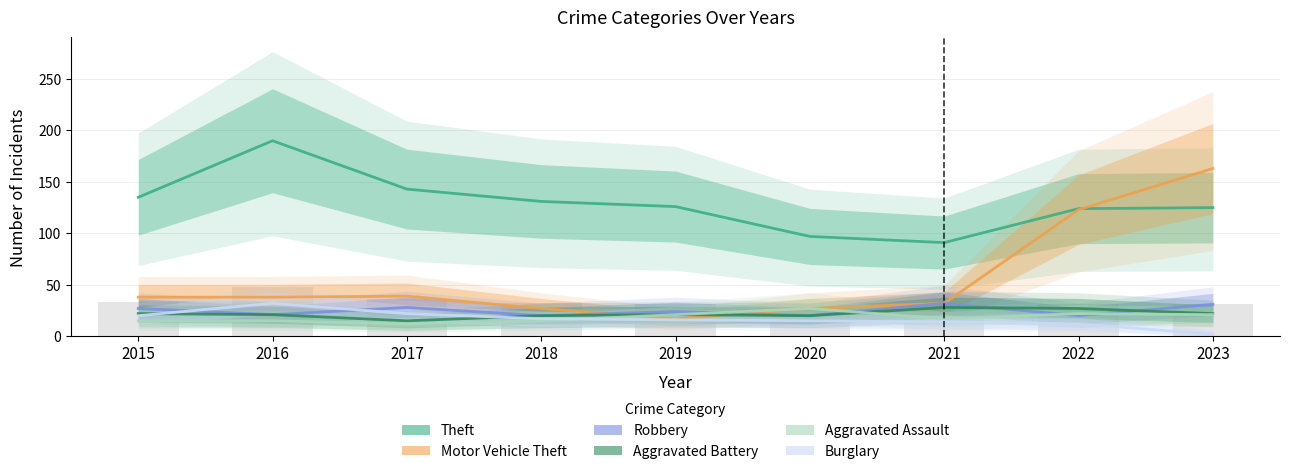

Reading left to right, extract all data points from this chart.

Theft: 2015=135	2016=190	2017=143	2018=131	2019=126	2020=97	2021=91	2022=124	2023=125
Motor Vehicle Theft: 2015=38	2016=38	2017=39	2018=27	2019=17	2020=27	2021=32	2022=123	2023=163
Robbery: 2015=27	2016=21	2017=28	2018=20	2019=24	2020=20	2021=32	2022=20	2023=31
Aggravated Battery: 2015=22	2016=21	2017=15	2018=20	2019=21	2020=20	2021=28	2022=27	2023=22
Aggravated Assault: 2015=15	2016=15	2017=12	2018=15	2019=21	2020=27	2021=17	2022=22	2023=21
Burglary: 2015=20	2016=32	2017=22	2018=17	2019=16	2020=15	2021=14	2022=12	2023=2